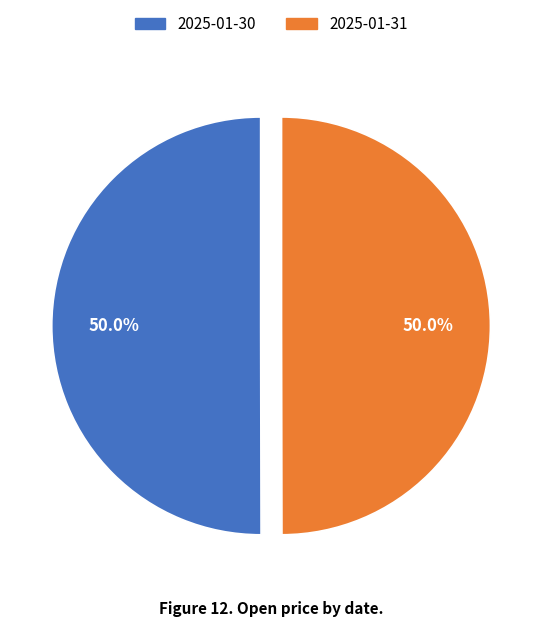

Combined, do 2025-01-30 and 2025-01-31 account for over 50%?

Yes